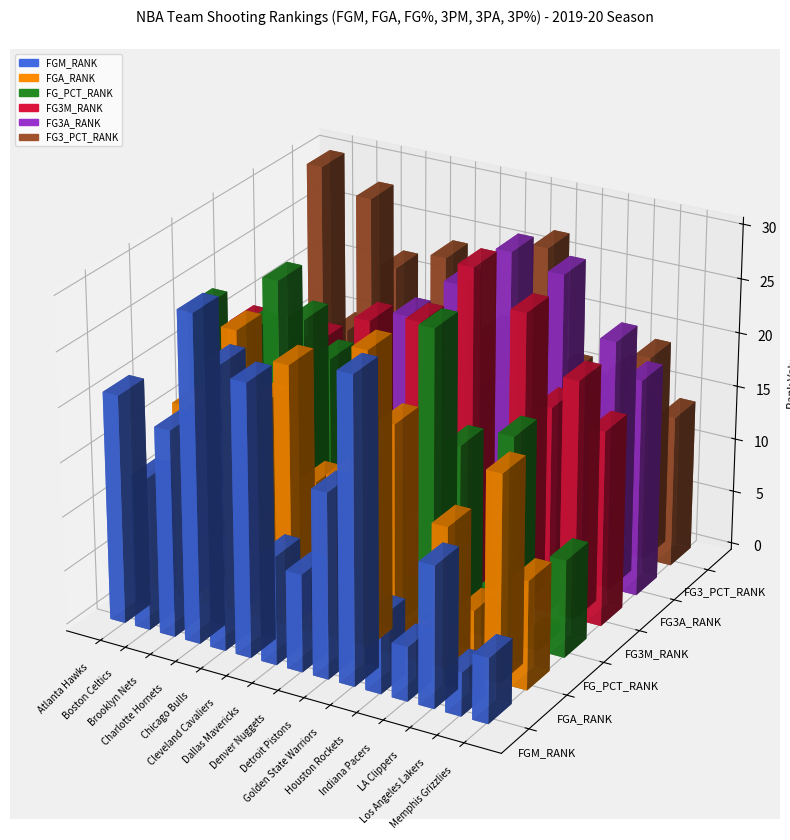

What is the difference between the FG3M_RANK values at 0 and 4?

14